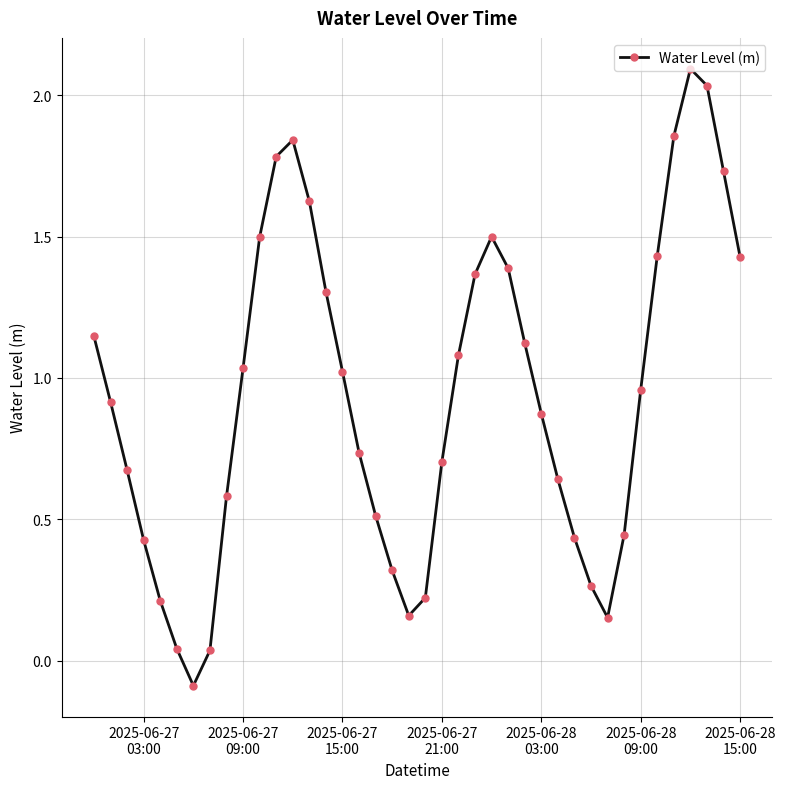

How many points are lower than both their immediate neighbors (excluding endpoints)?

3